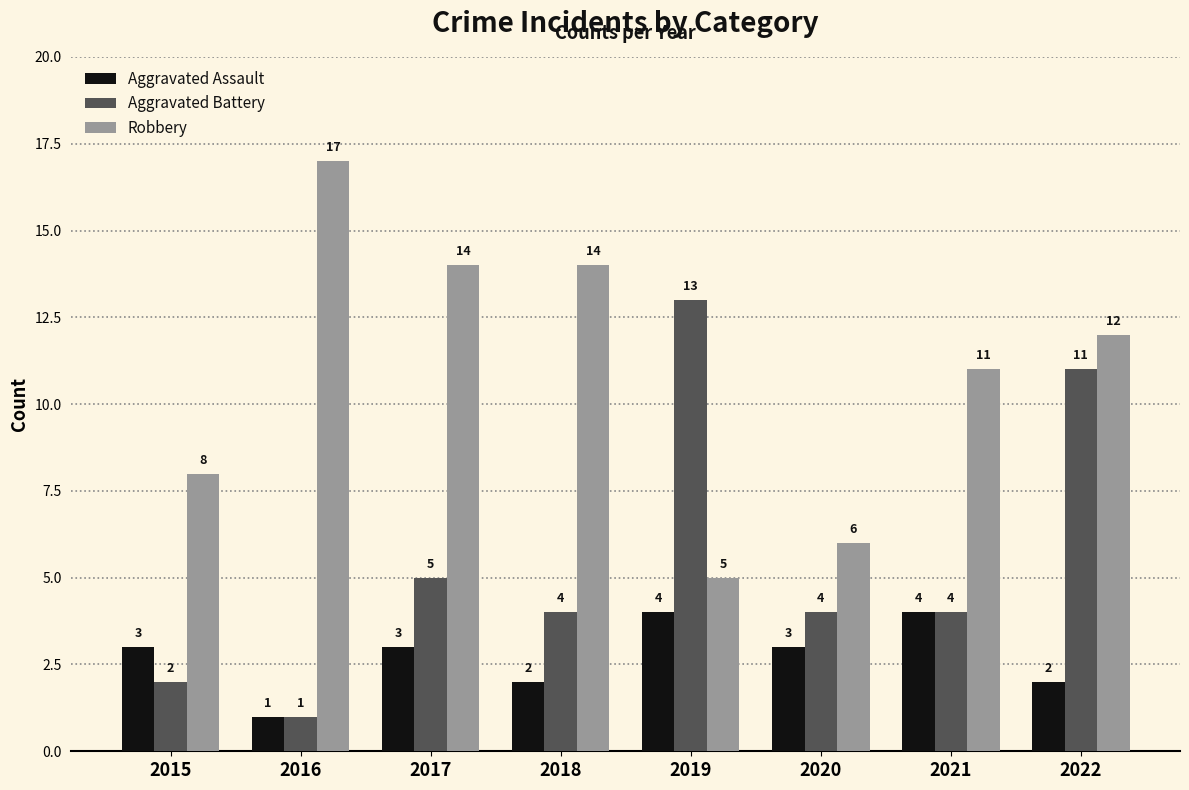

Reading left to right, transcribe all the data shown in this chart.

Aggravated Assault: 2015=3	2016=1	2017=3	2018=2	2019=4	2020=3	2021=4	2022=2
Aggravated Battery: 2015=2	2016=1	2017=5	2018=4	2019=13	2020=4	2021=4	2022=11
Robbery: 2015=8	2016=17	2017=14	2018=14	2019=5	2020=6	2021=11	2022=12